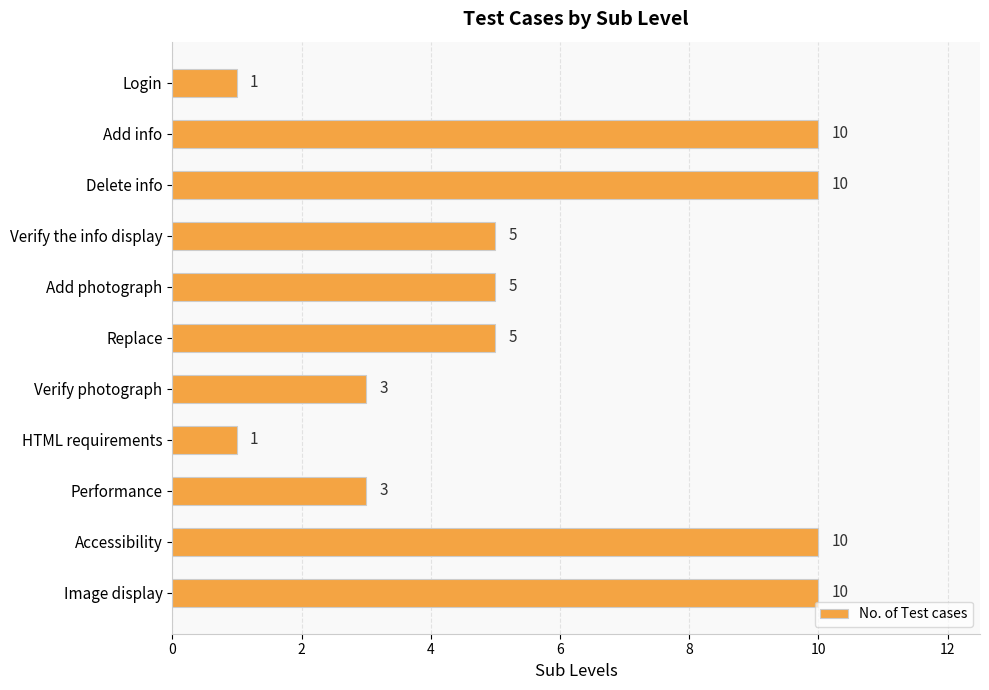

The value at Add info is 16. True or false?

False